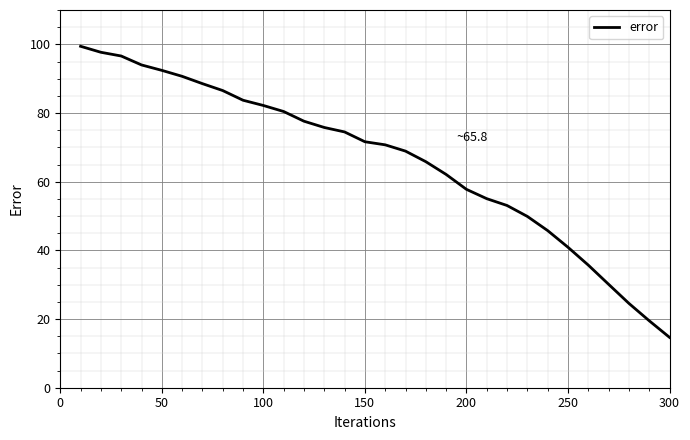

What is the minimum value shown in the chart?

14.7